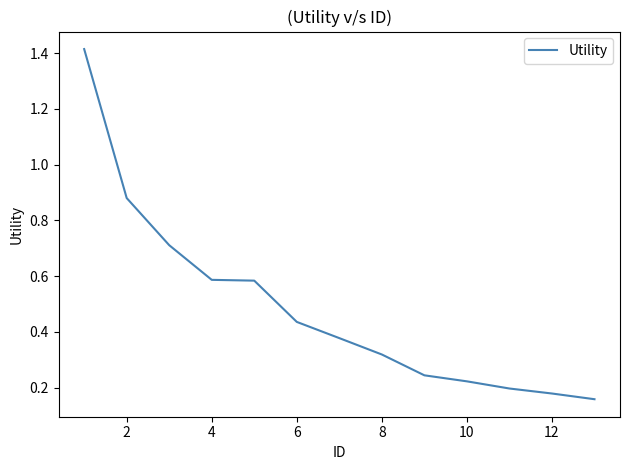

What is the difference between the maximum and minimum values?

1.3